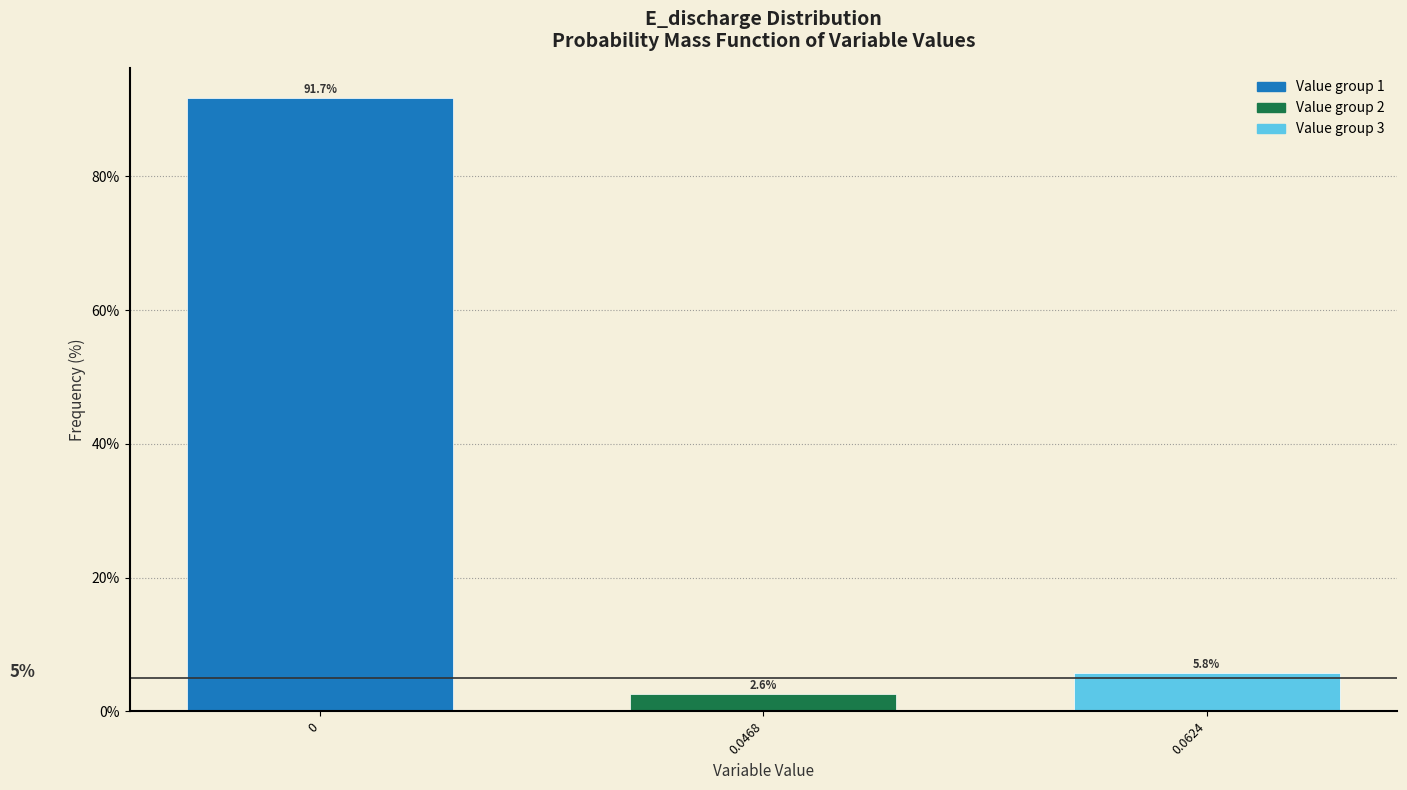

Reading right to left, extract all data points from this chart.

0.0624=5.8	0.0468=2.6	0=91.7